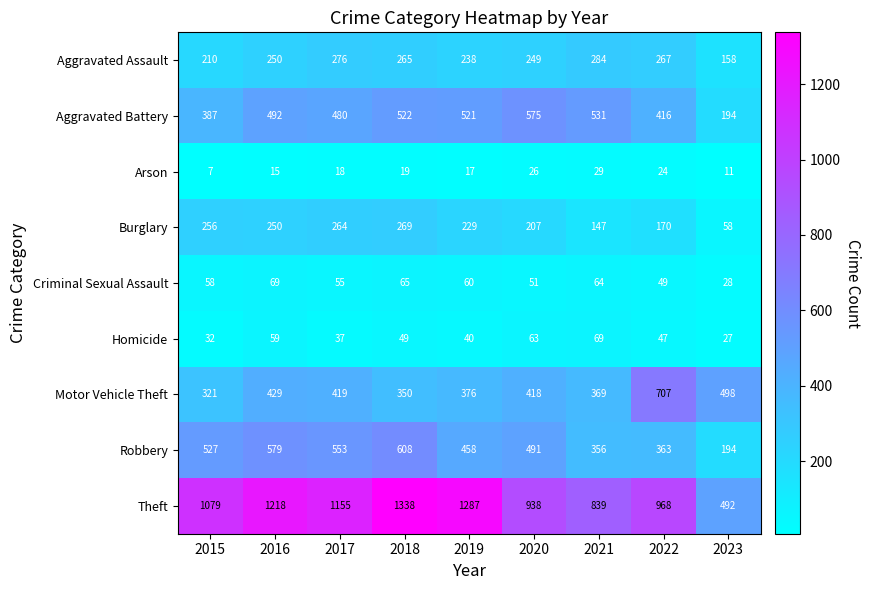

At 2017, list the series in order from smallest to largest.

Arson, Homicide, Criminal Sexual Assault, Burglary, Aggravated Assault, Motor Vehicle Theft, Aggravated Battery, Robbery, Theft